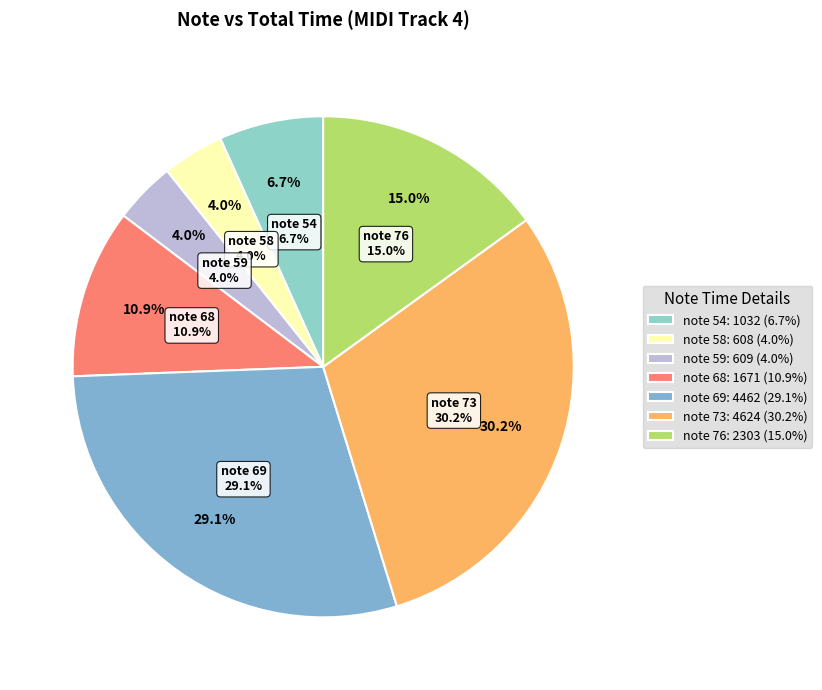

Do 6 and 8 together represent more than half of the pie?

No